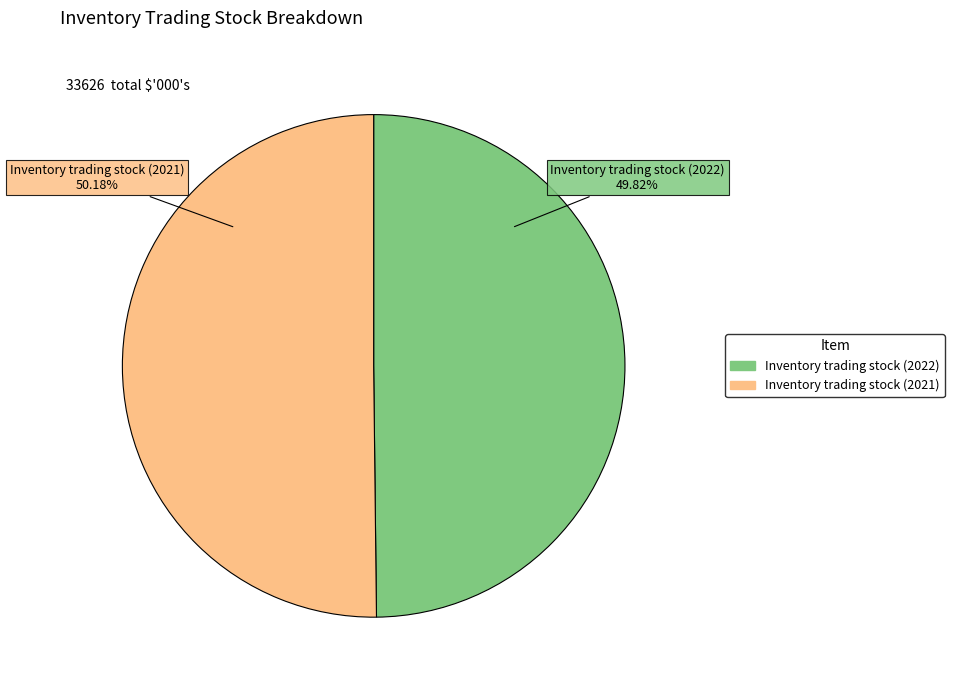

To the nearest percent, what percentage of the pie is Inventory trading stock (2022)?

50%